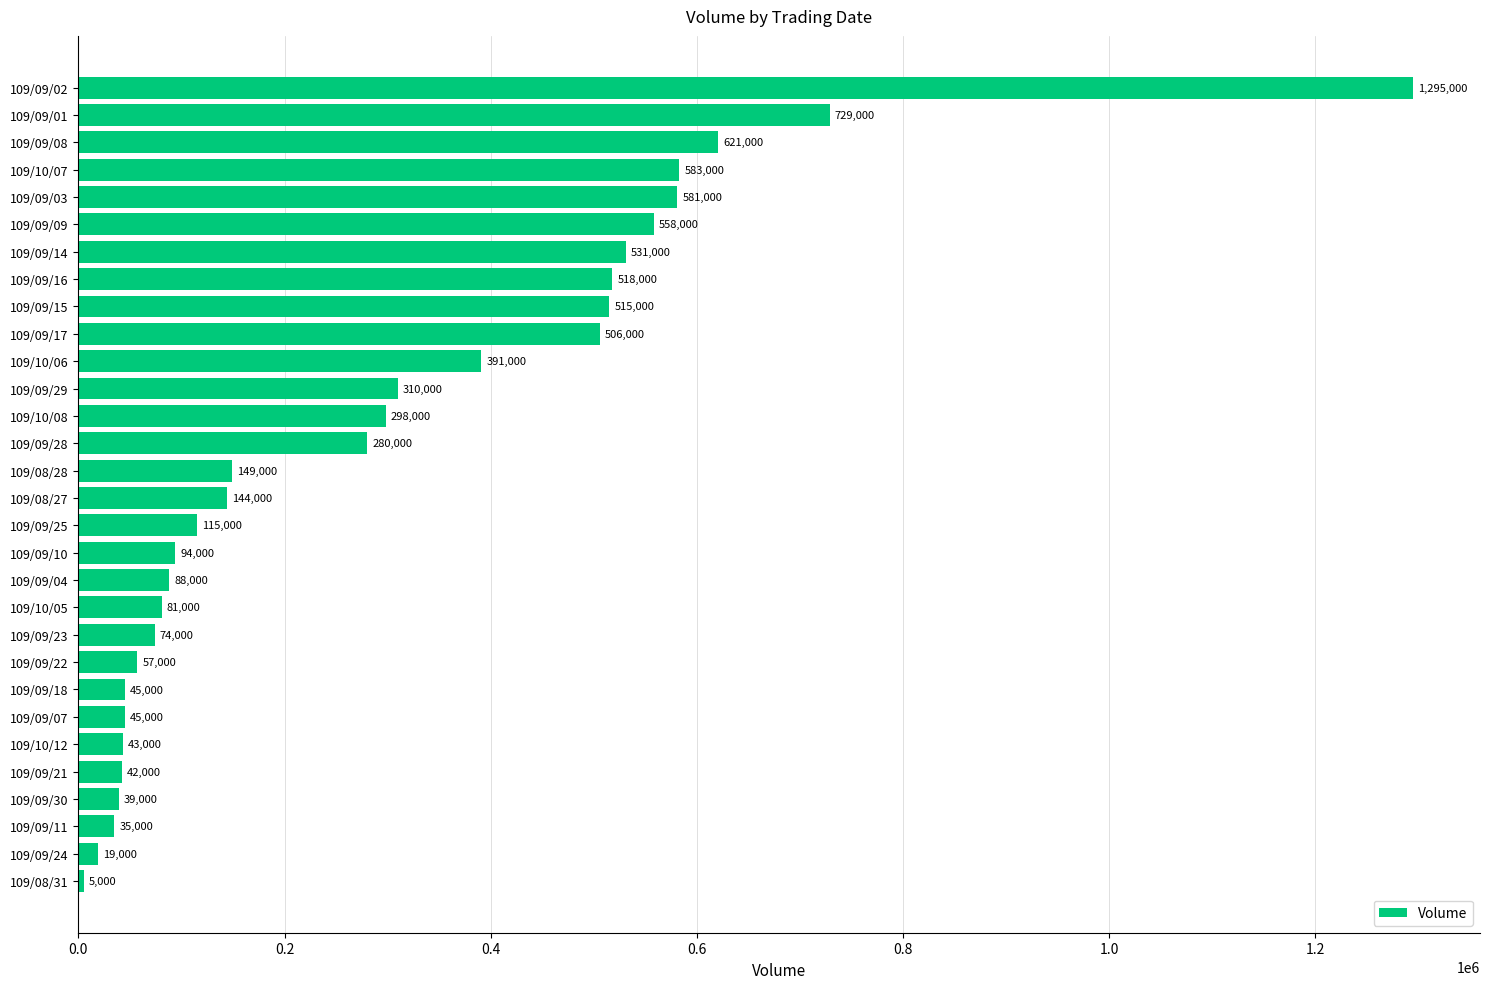

What is the greatest value displayed?

1295000